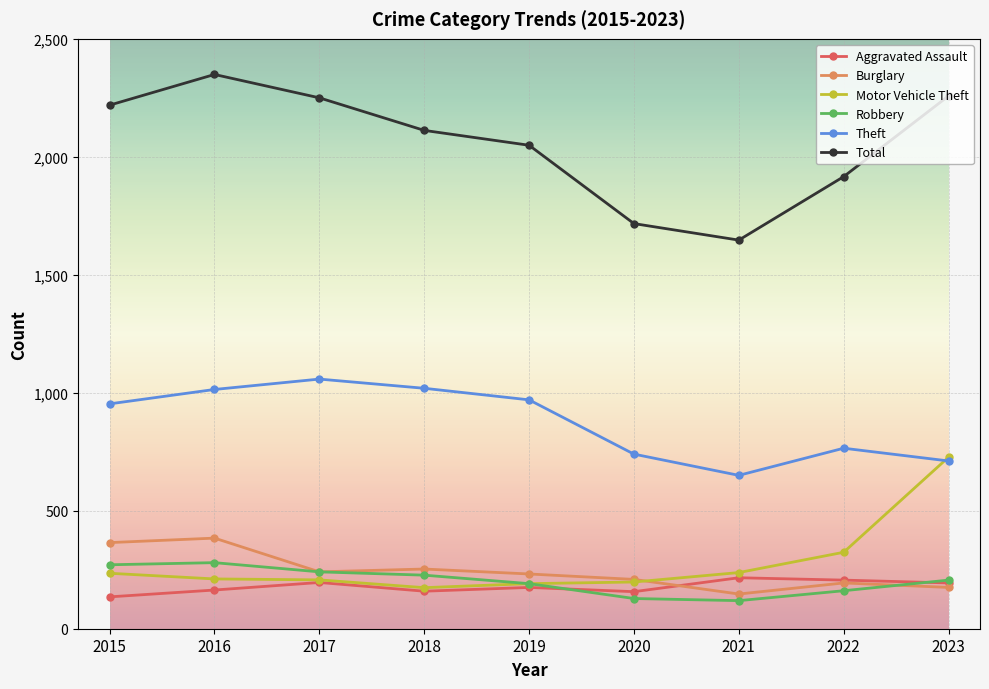

Is it true that Robbery equals 191 at 2019?

True